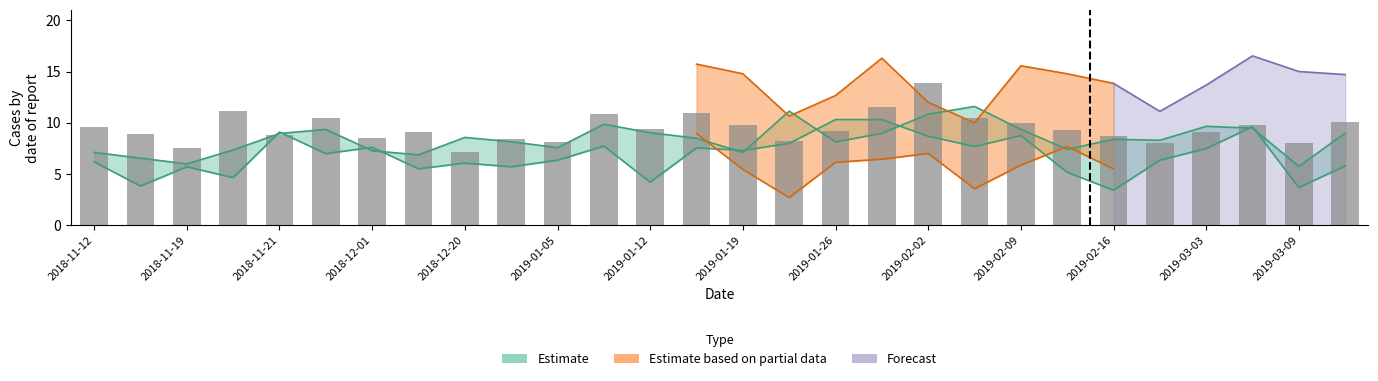

At which label does the data first exceed 9?

2018-11-12